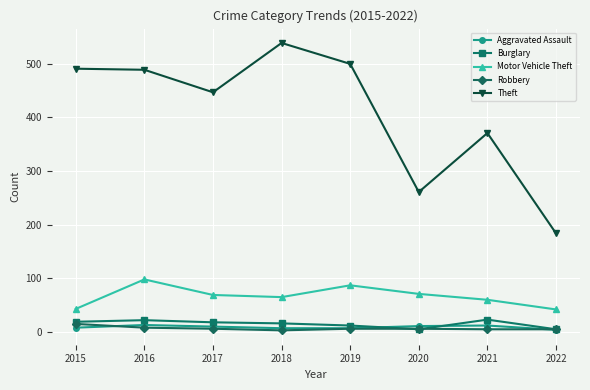

What is the spread (max minus min) of values at 2015?

483